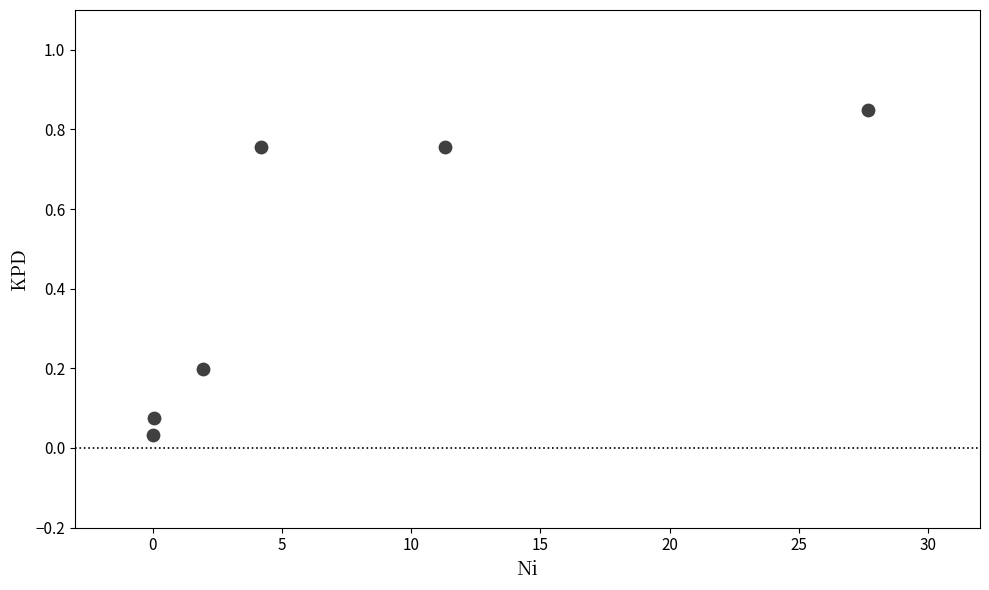

What is the average Y value?

0.4